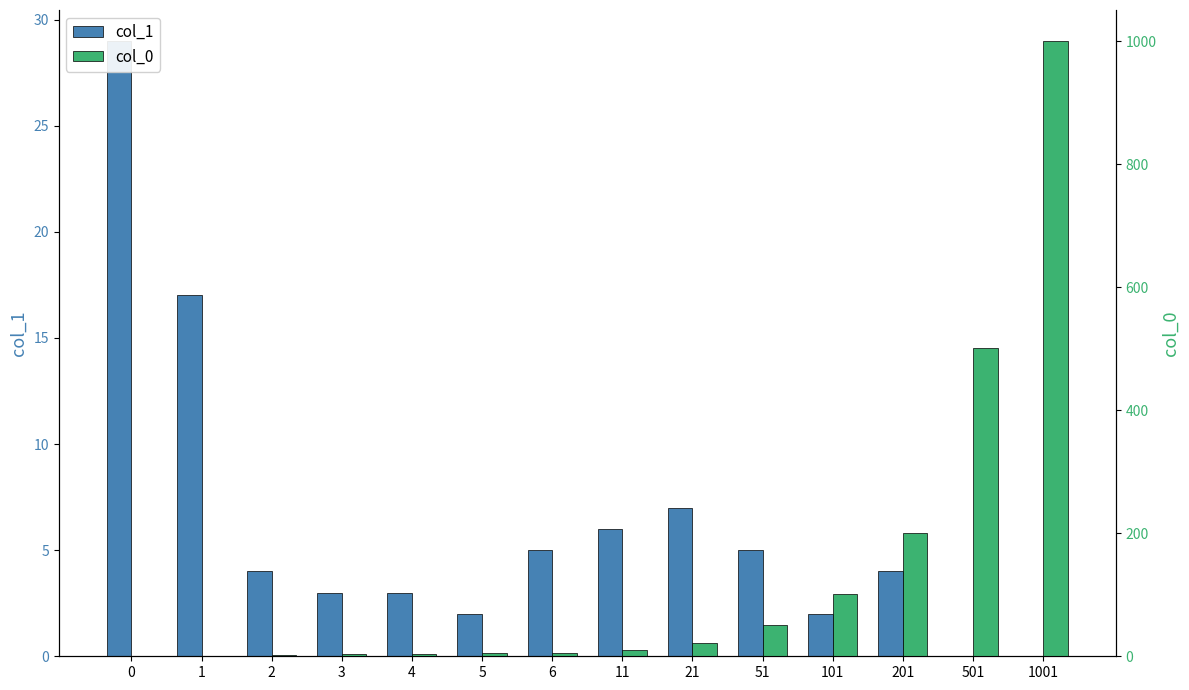

How many bars are there in total?

28